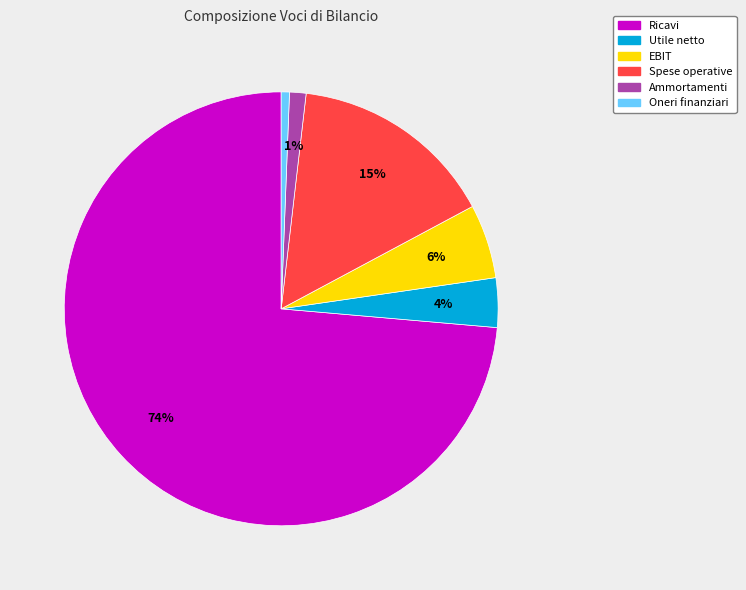

Do Ricavi and Oneri finanziari together represent more than half of the pie?

Yes